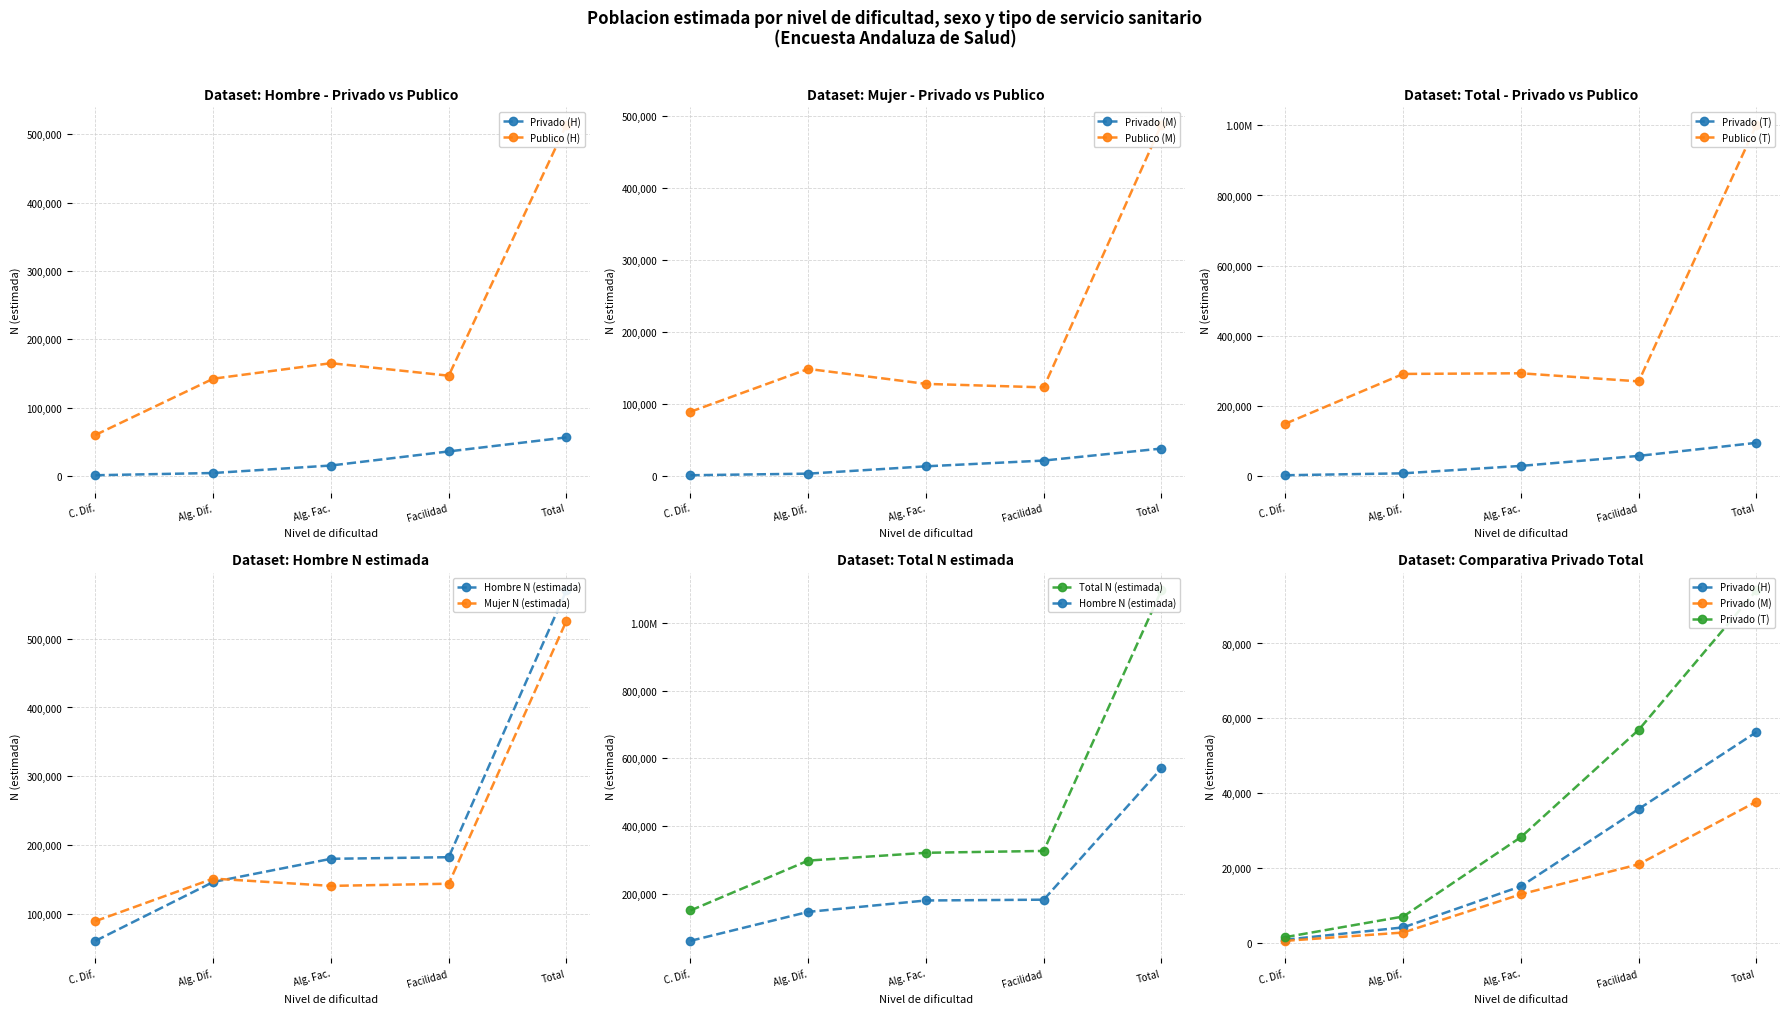

Does the chart have visible grid lines?

Yes